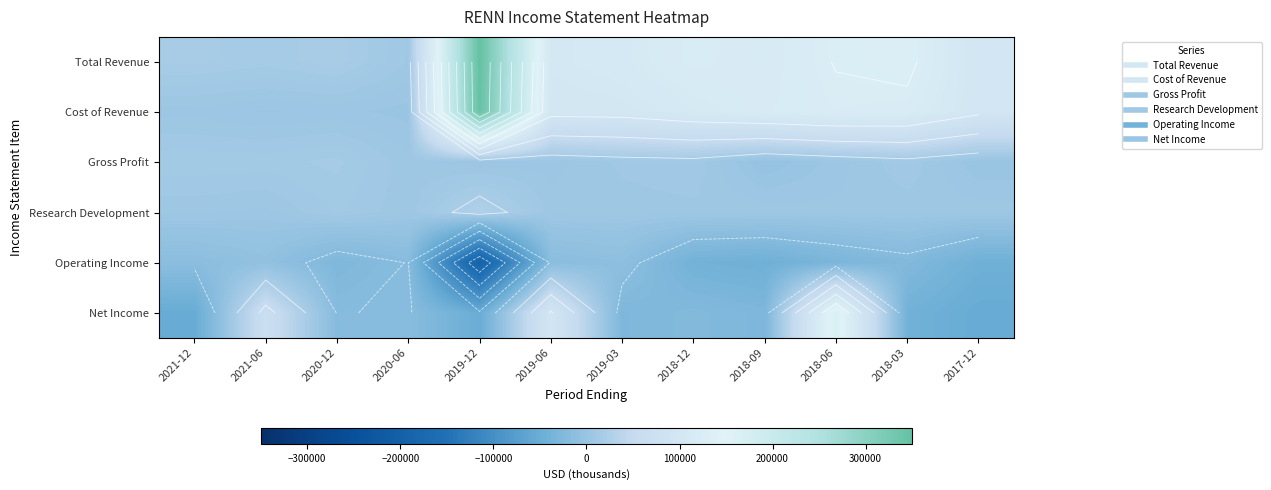

What is the spread (max minus min) of values at 2020-12?

45300